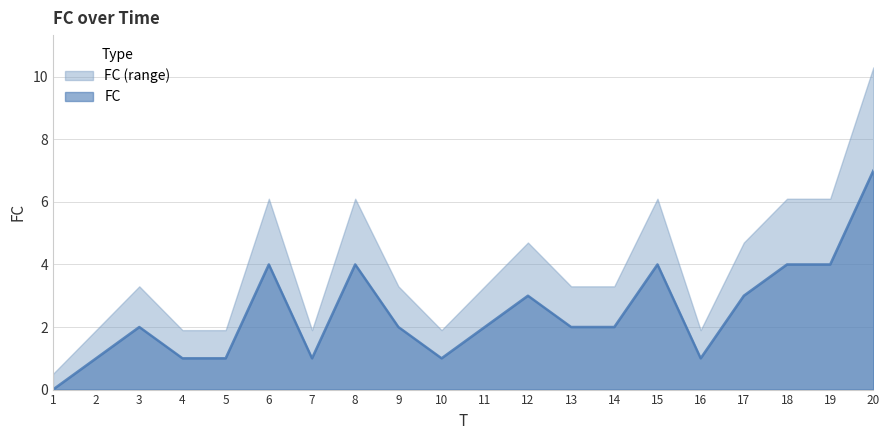

True or false: the data shows 1 at 7.

True